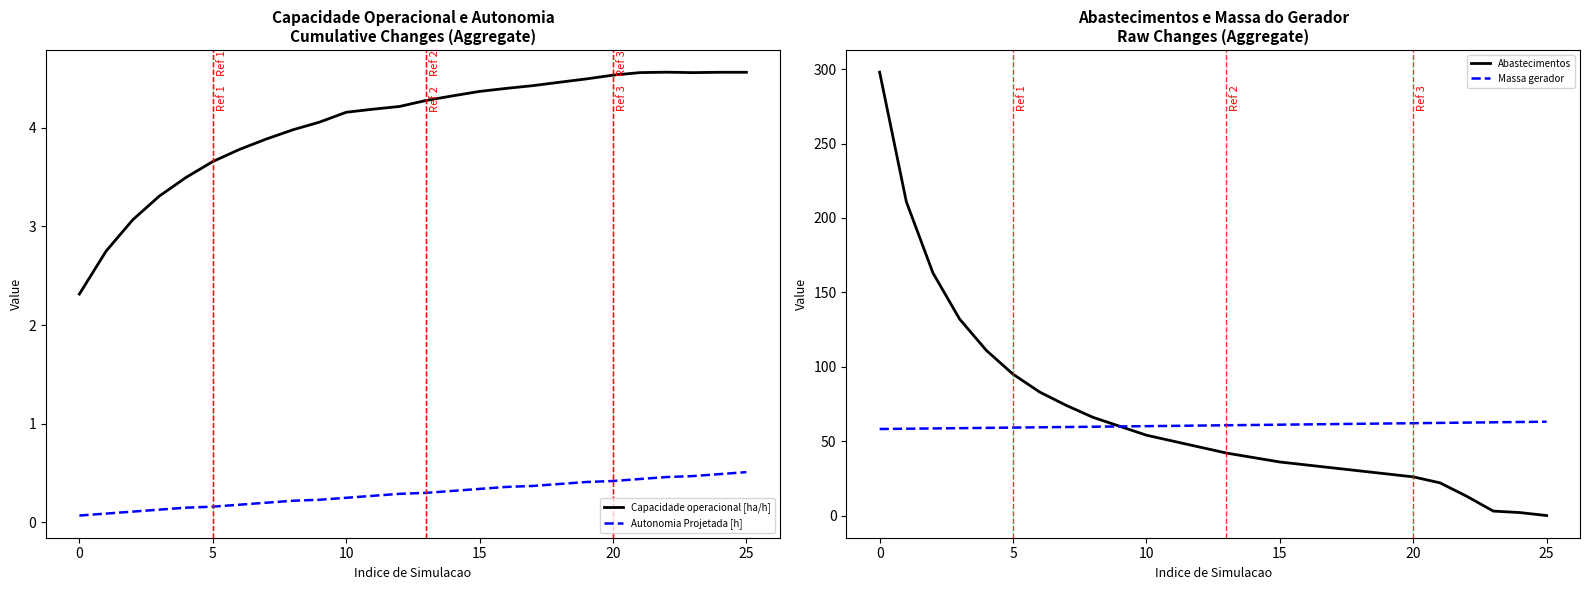

What is the highest value of the Massa gerador series?

63.1